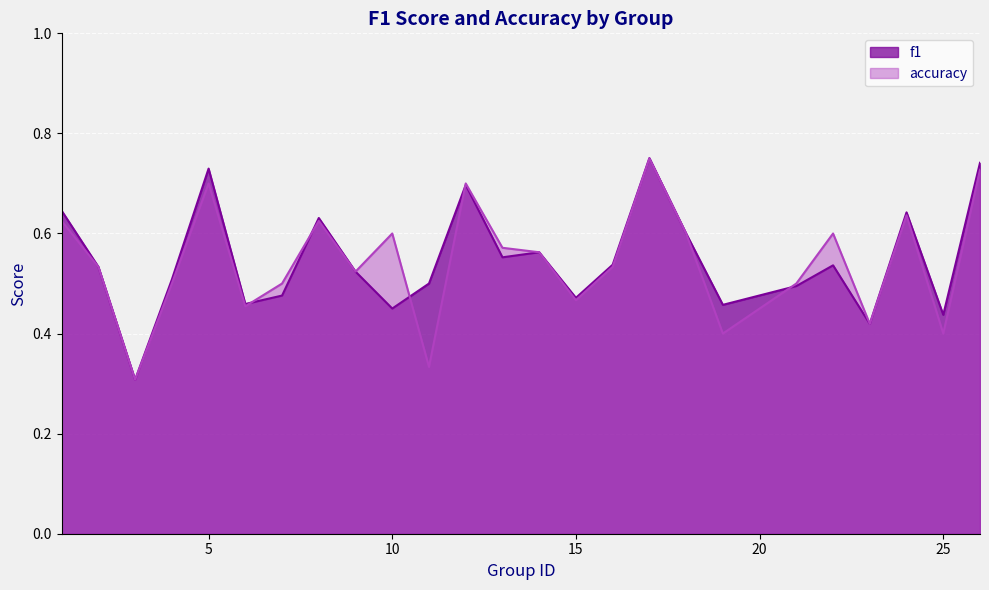

Between which two adjacent categories do accuracy and f1 first intersect?

6 and 7